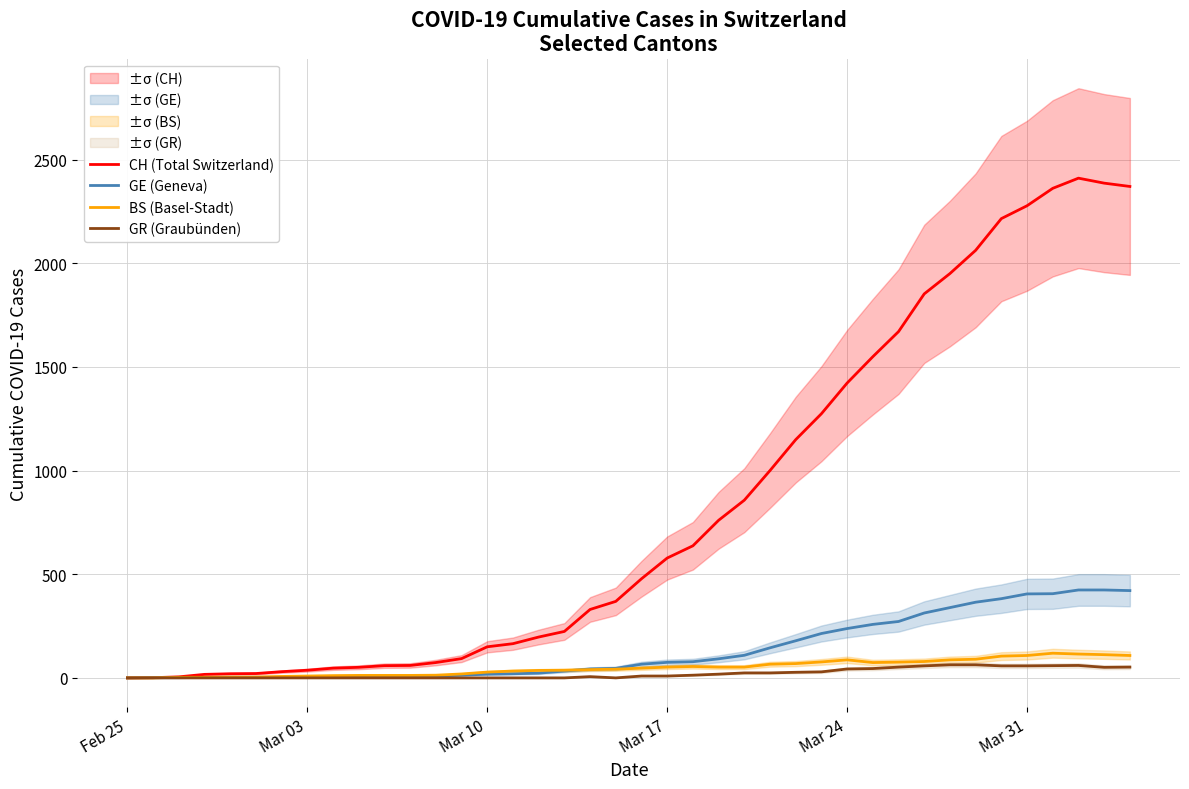

What is the maximum value for CH (Total Switzerland)?

2410